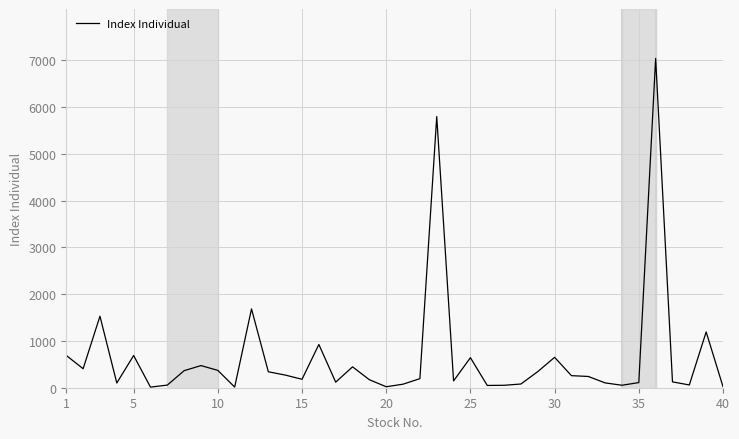

What is the greatest value displayed?

7042.8